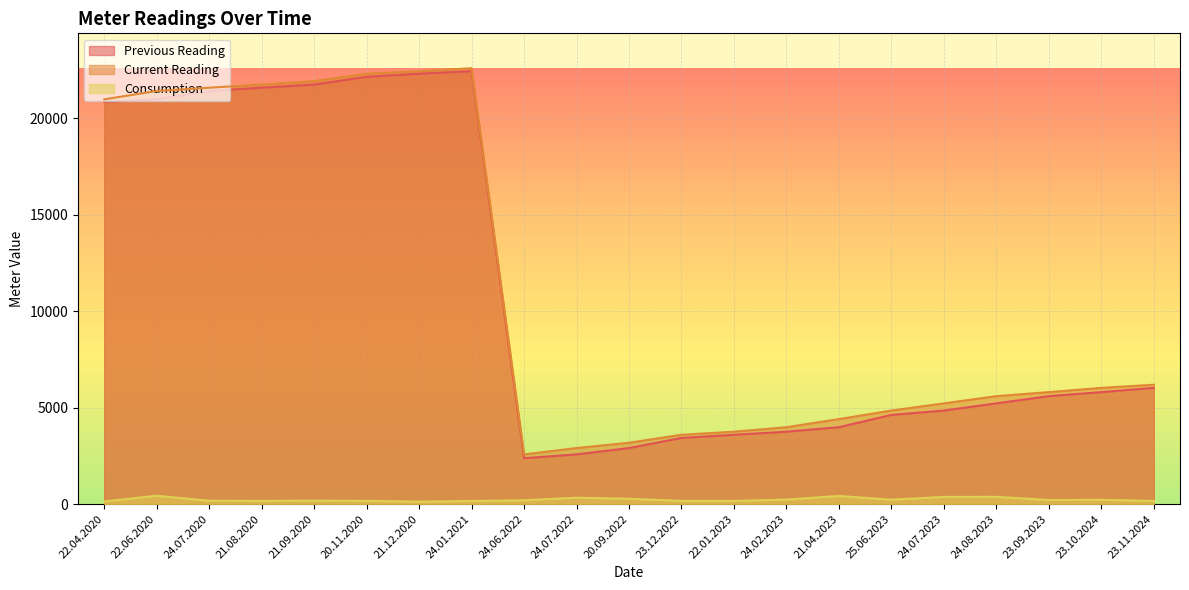

True or false: Previous Reading has a value of 2377 at 24.06.2022.

True